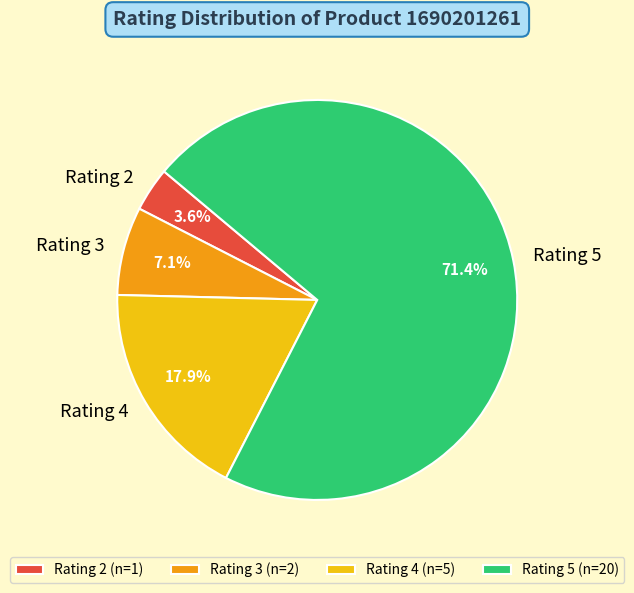

Is Rating 5 the majority of the pie?

Yes